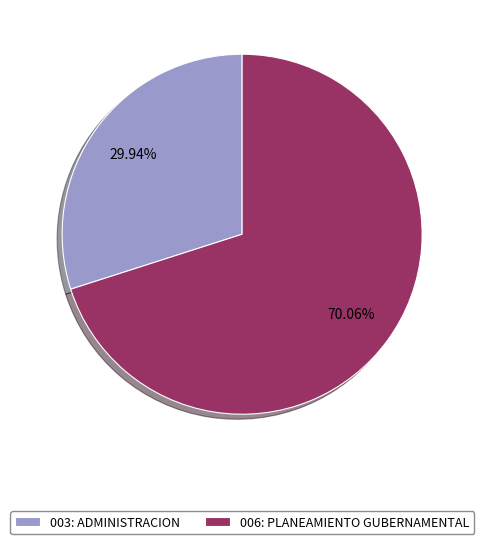

How many slices are in this pie chart?

2